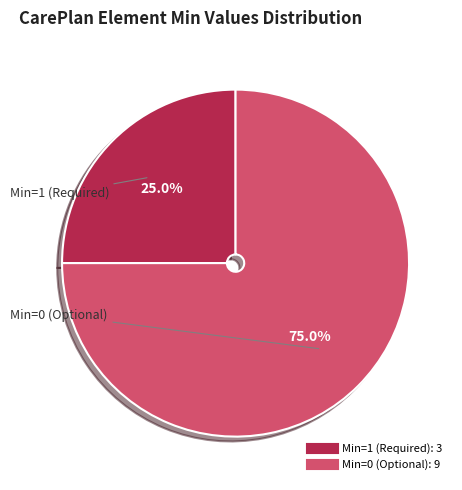

Is there any slice that represents more than half of the pie?

Yes